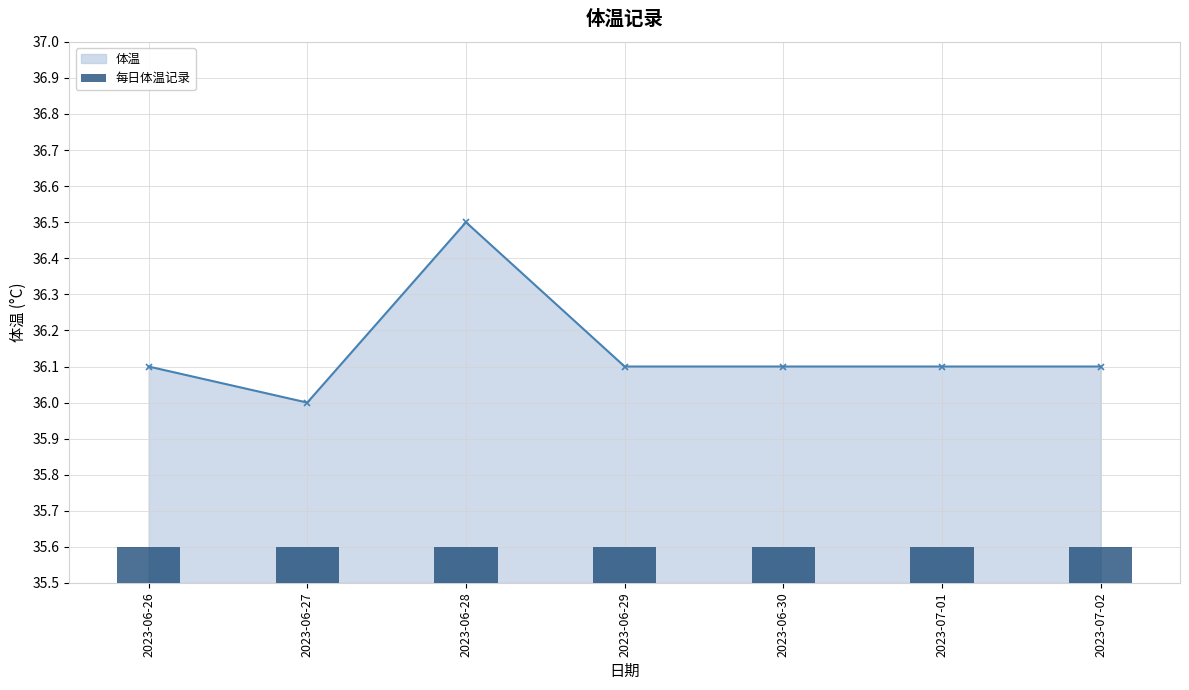

Reading left to right, what are all the values shown in this chart?

36.1	36.0	36.5	36.1	36.1	36.1	36.1